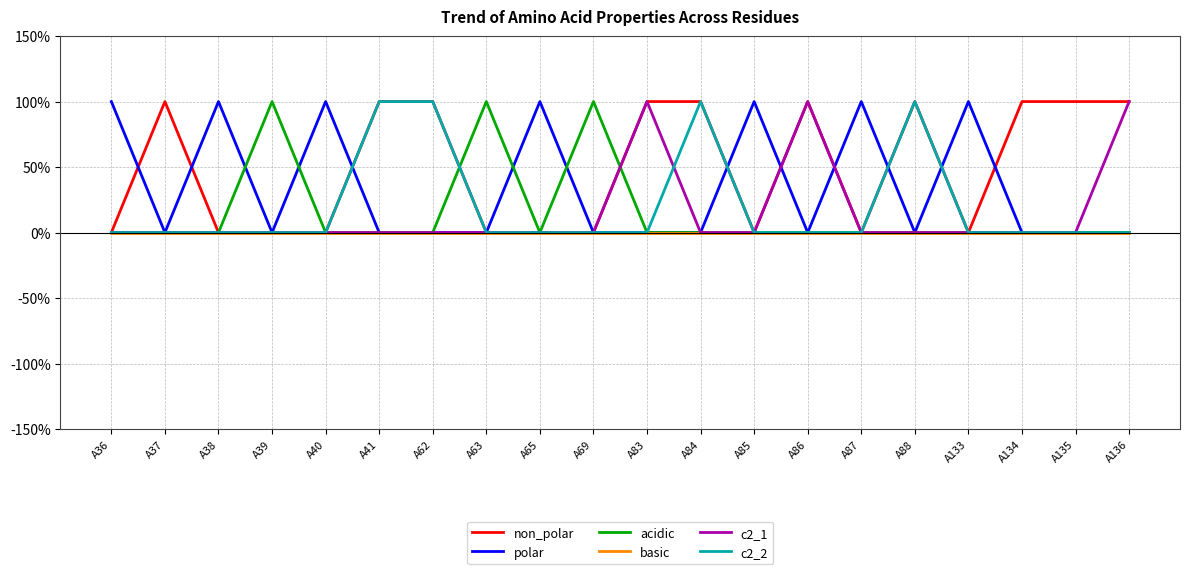

Rank the series by their maximum value, from lowest to highest.

basic, non_polar, polar, acidic, c2_1, c2_2